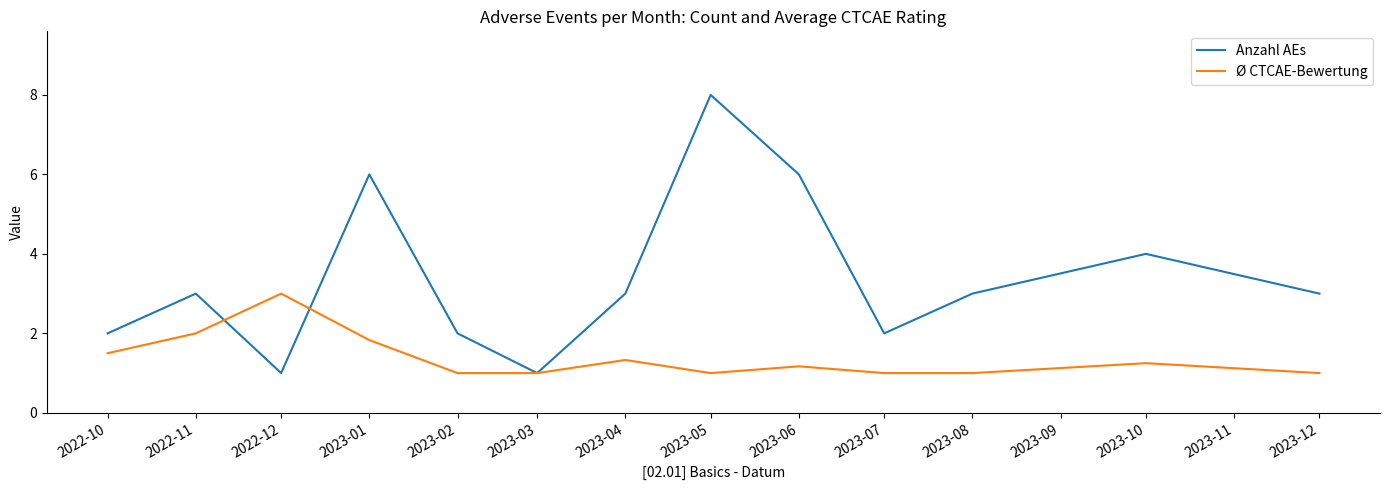

What position from the left is 2023-02?

5